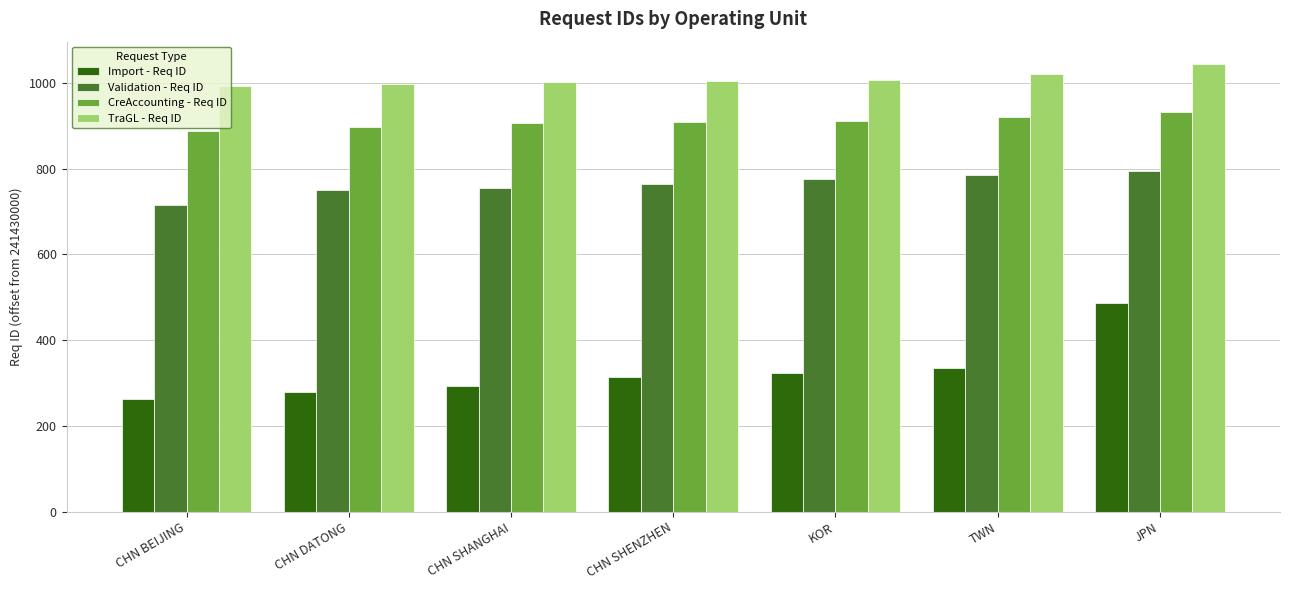

What are all the series names shown in the legend?

Import - Req ID, Validation - Req ID, CreAccounting - Req ID, TraGL - Req ID